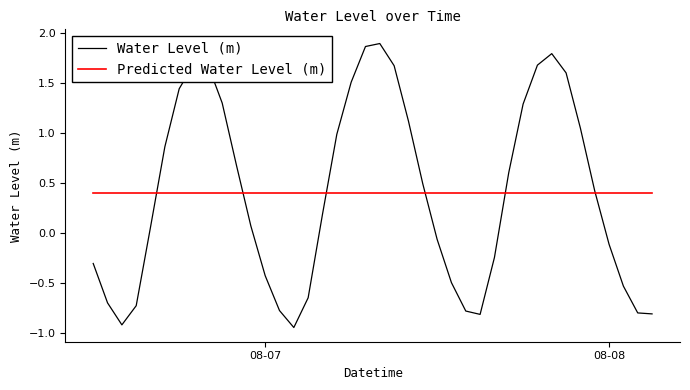

What is the sum of all Water Level (m) values?

15.9